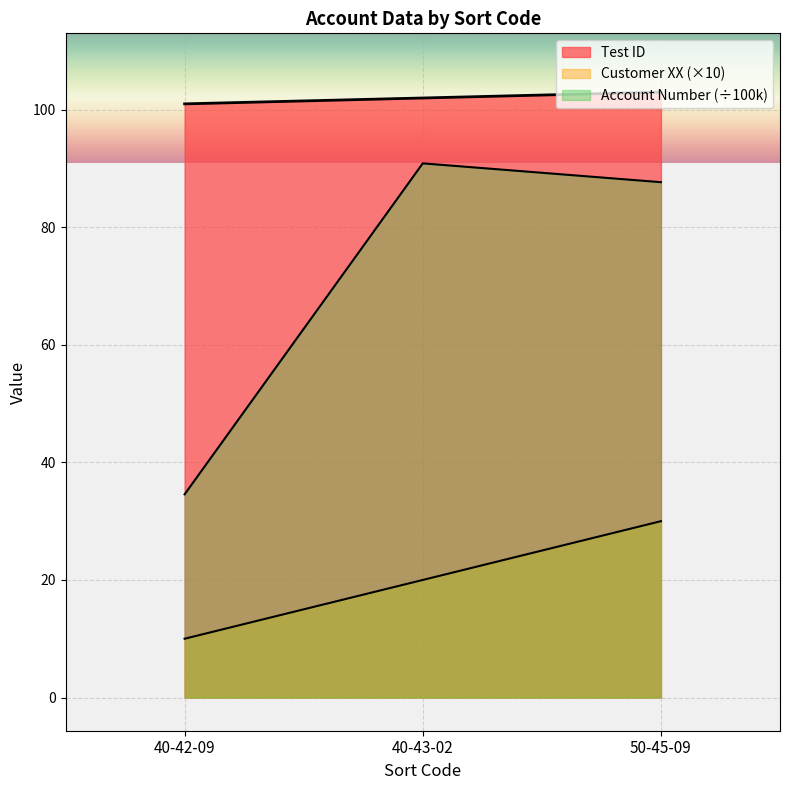

The value of Customer XX at 50-45-09 is 46.1. True or false?

False